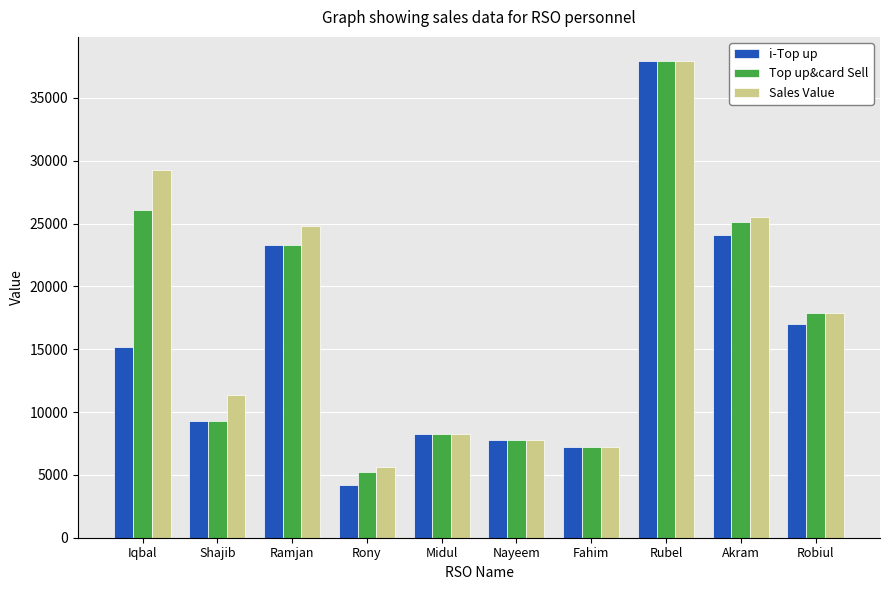

How many data points in i-Top up are less than 15170?

5